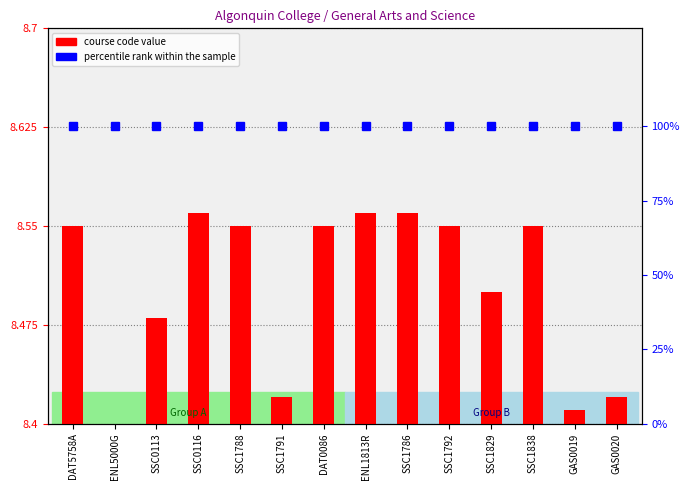

Are the bars horizontal?

No